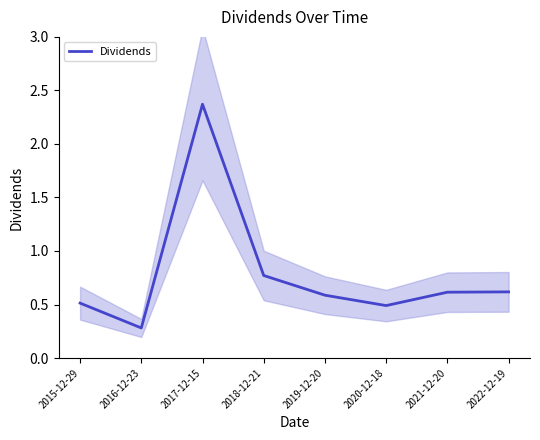

The value at 2017-12-15 is 2.4. True or false?

True